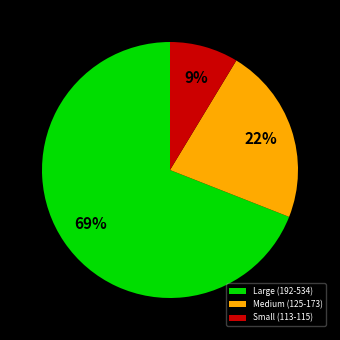

How many slices are in this pie chart?

3